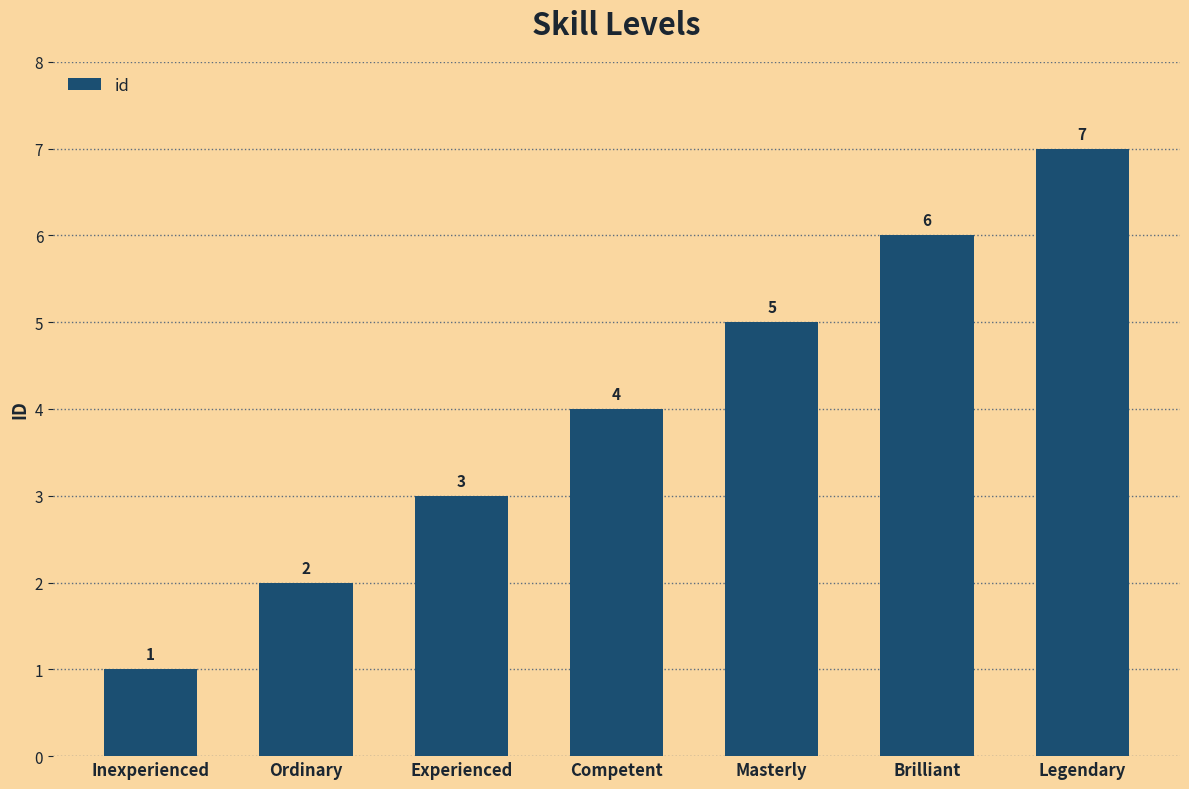

Which category has the lowest value across all series?

Inexperienced